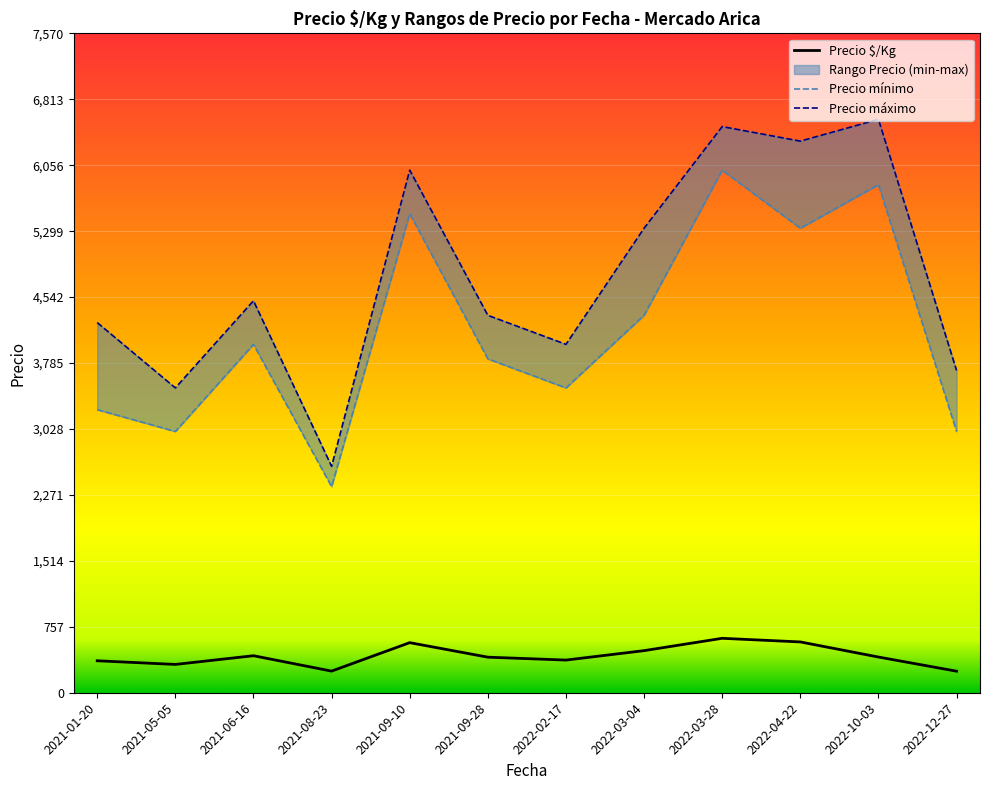

The value of Precio $/Kg at 2022-03-04 is 797.4. True or false?

False